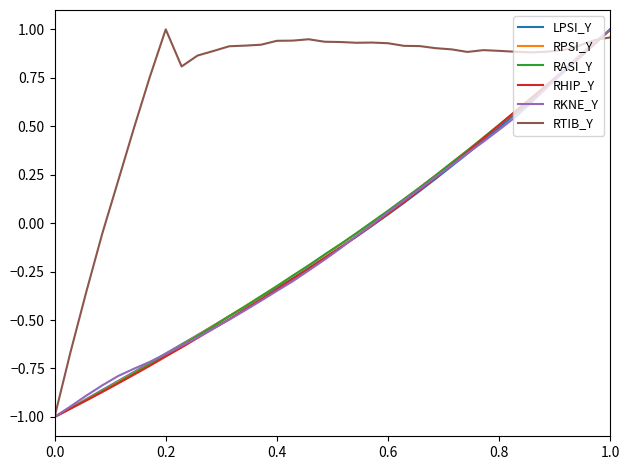

Which series has the largest total across all categories?

RTIB_Y